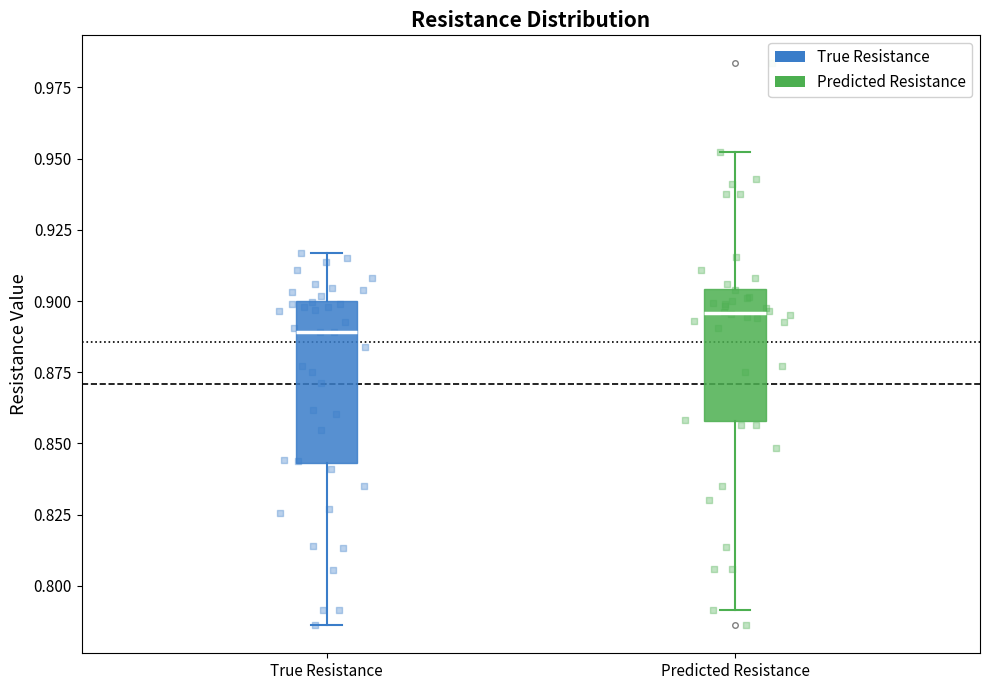

Where is the upper edge of the box for True Resistance on the y-axis? The values are not printed on the chart, so give them approximately, as read against the axis.

0.900